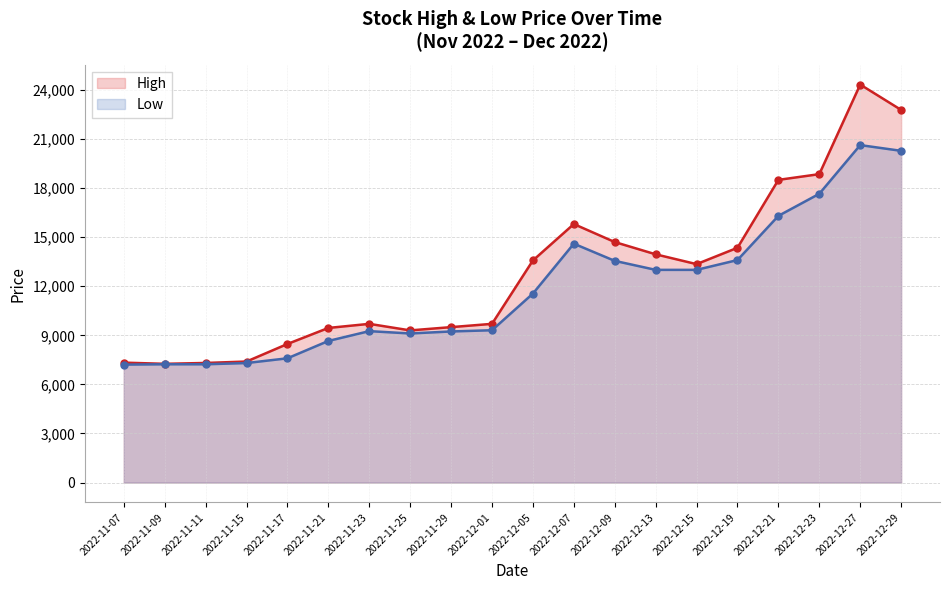

How many lines are shown in the chart?

2